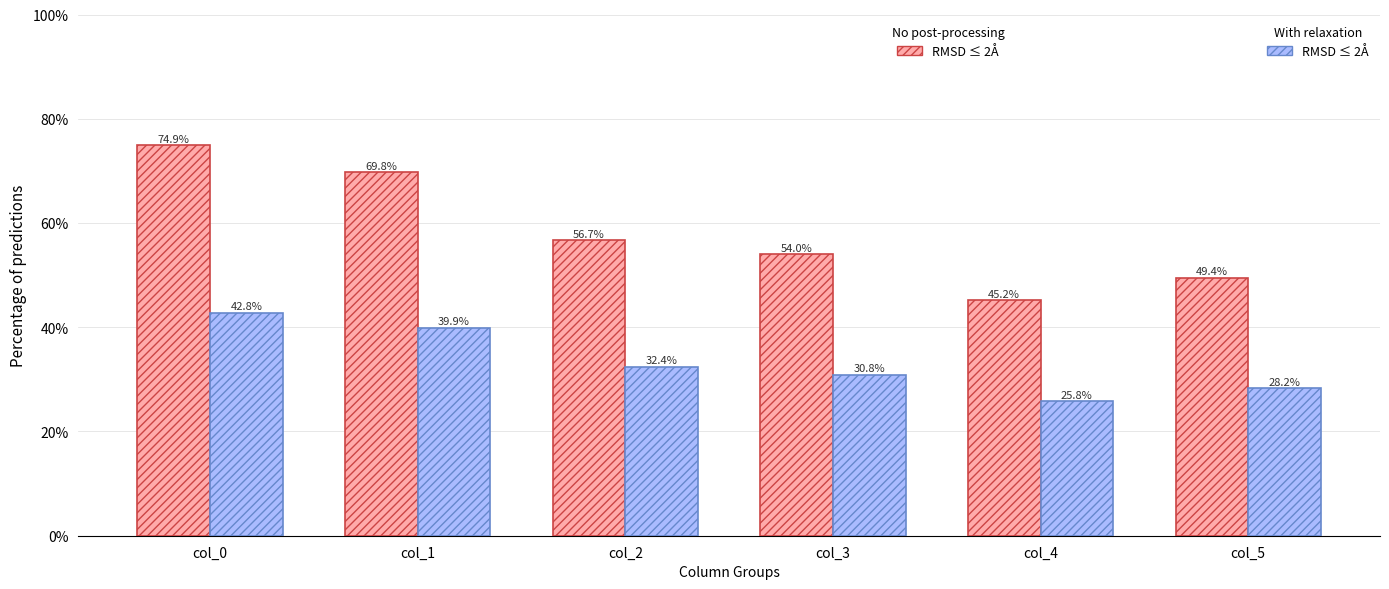

What is the minimum value shown in the chart?

25.8